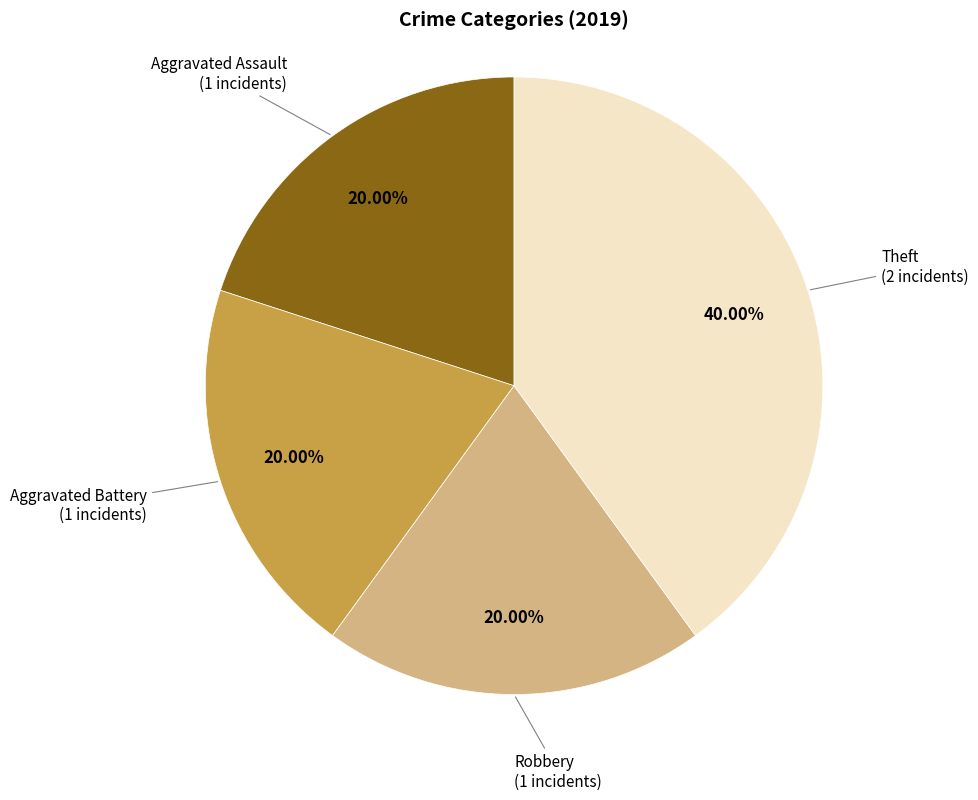

How many segments does this pie chart have?

4